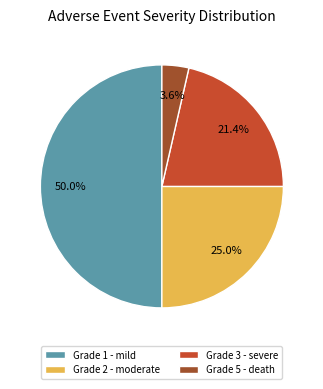

To the nearest percent, what is the average slice percentage?

25%